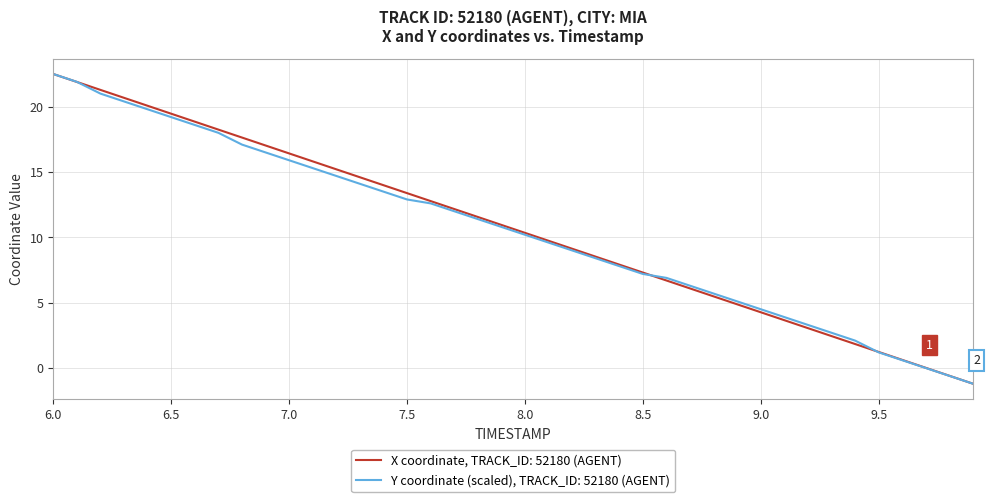

List the series in order of their overall mean, lowest first.

Y coordinate (scaled), TRACK_ID: 52180 (AGENT), X coordinate, TRACK_ID: 52180 (AGENT)